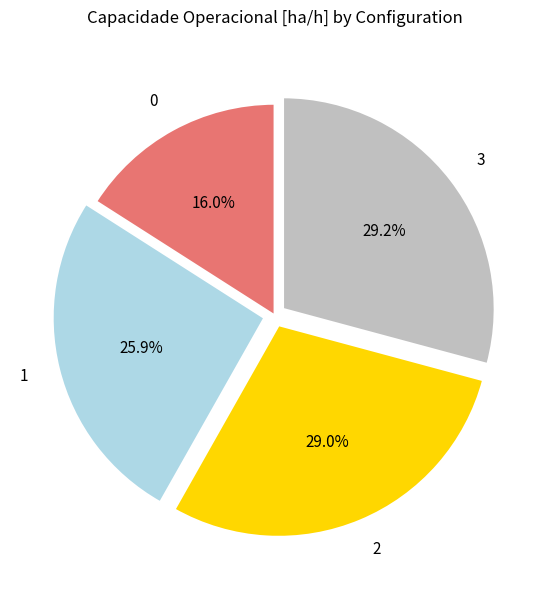

Does 1 account for over 50% of the chart?

No